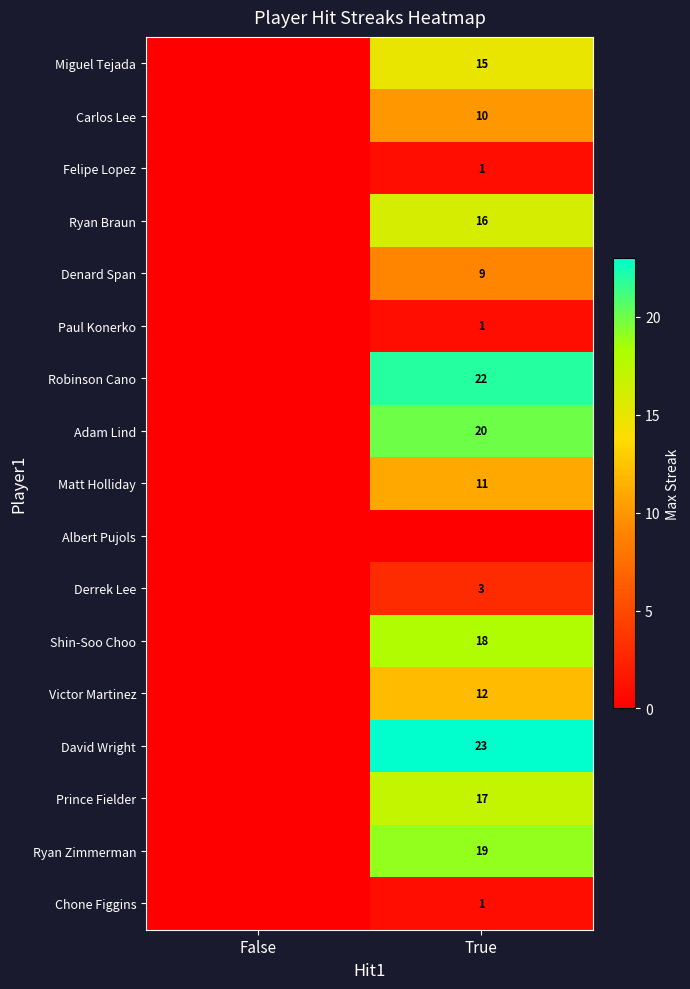

Is the value of Shin-Soo Choo at True greater than the value of David Wright at True?

No